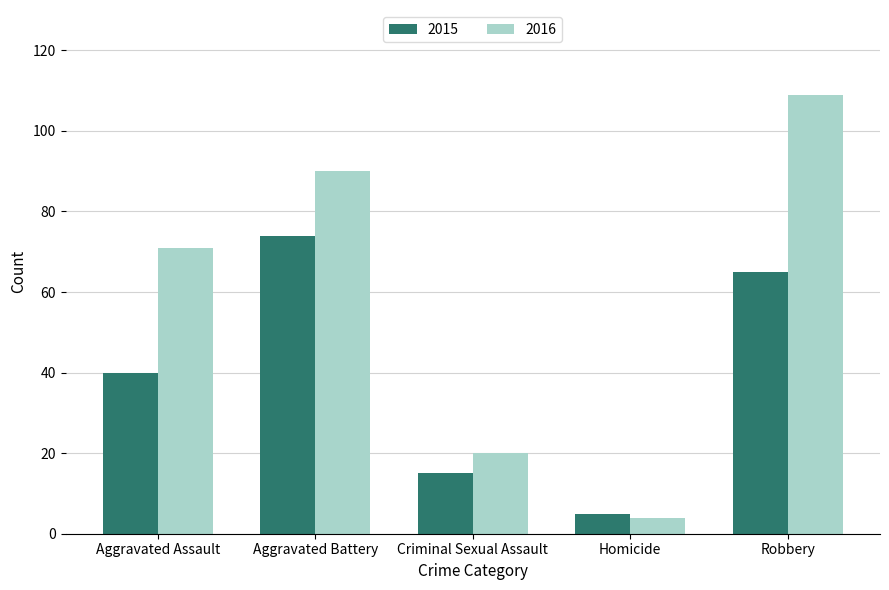

At which label is 2016 closest to 56?

Aggravated Assault